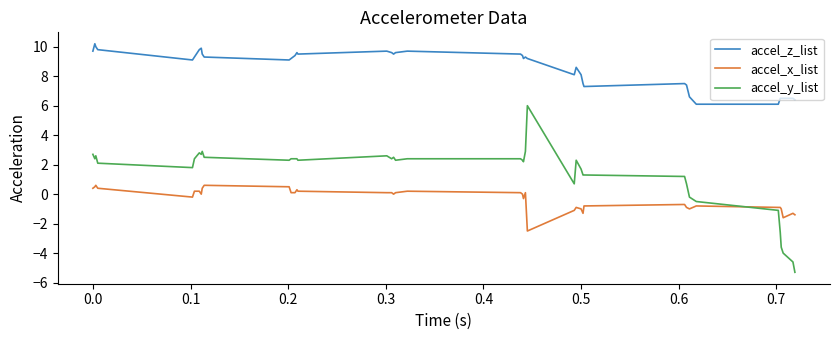

What is the maximum value shown in the chart?

10.2